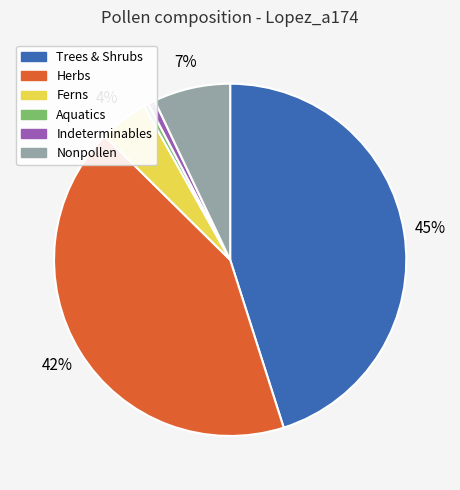

To the nearest percent, what portion does Trees & Shrubs represent?

45%